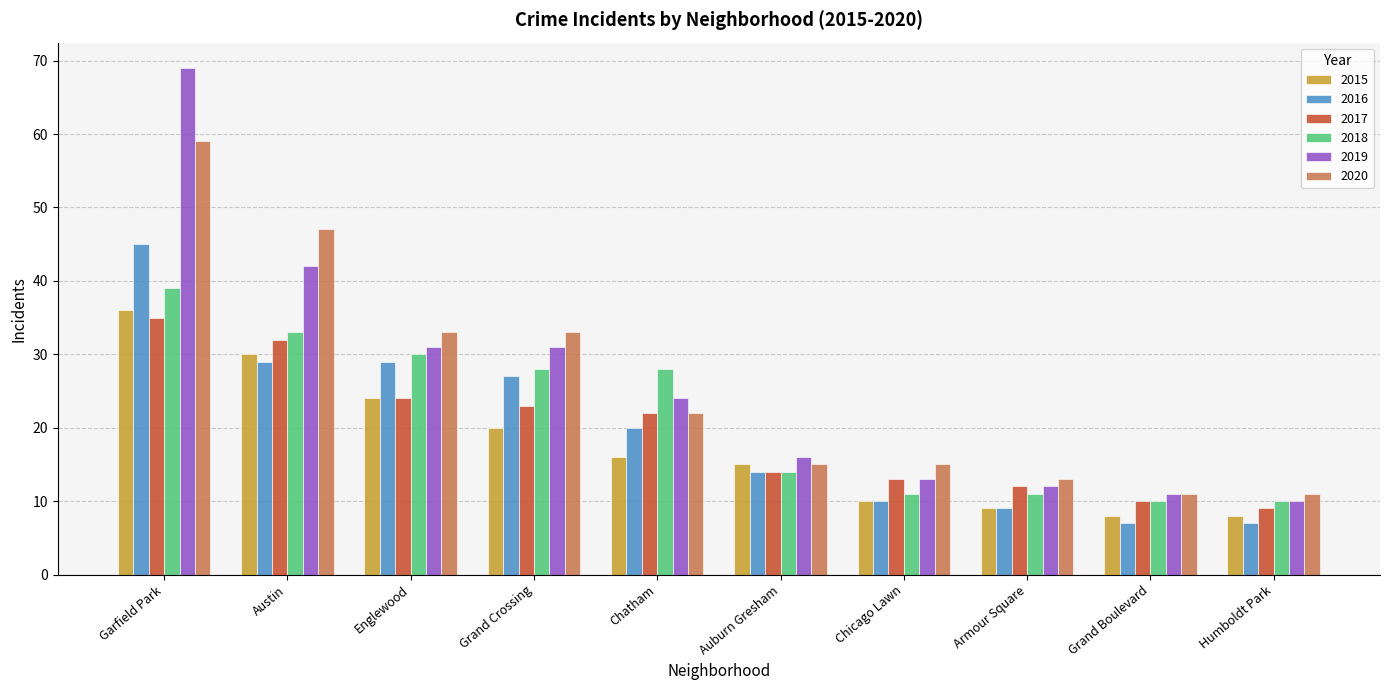

The value of 2020 at Auburn Gresham is 15. True or false?

True